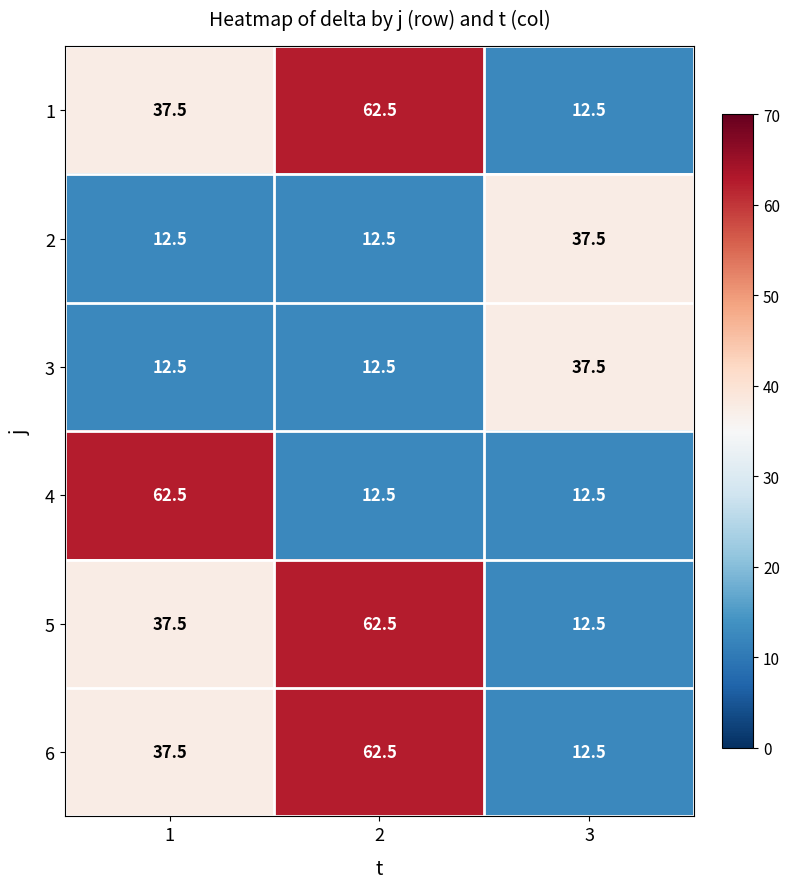

At which category is the sum across all series the highest?

2